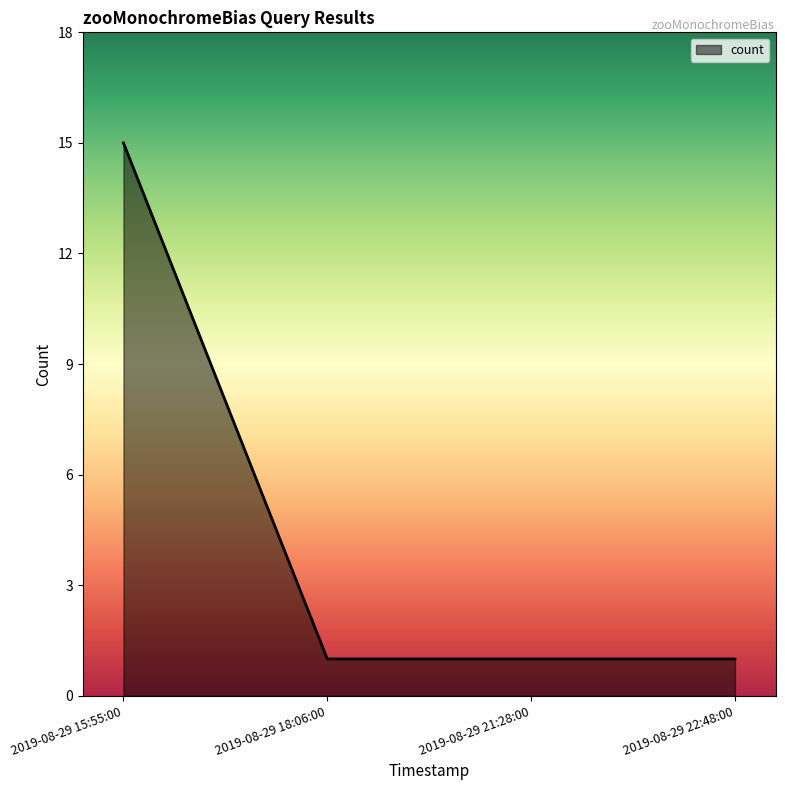

What is the difference between the maximum and second lowest values?

14